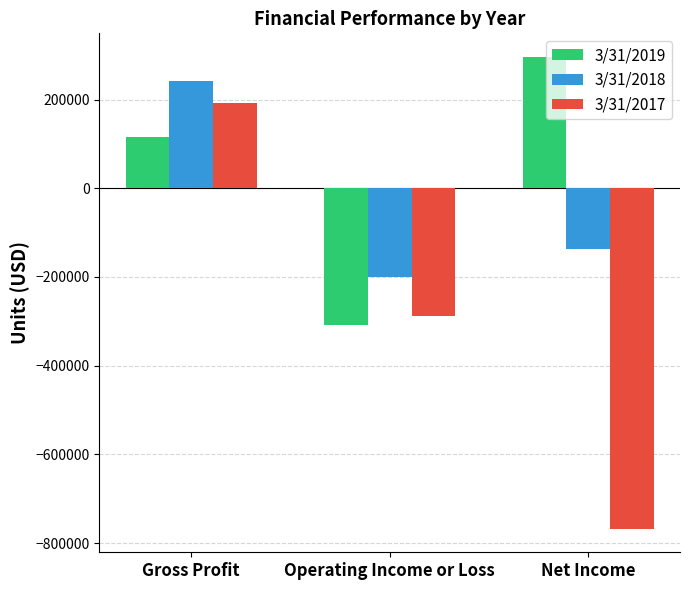

What position from the left is Operating Income or Loss?

2